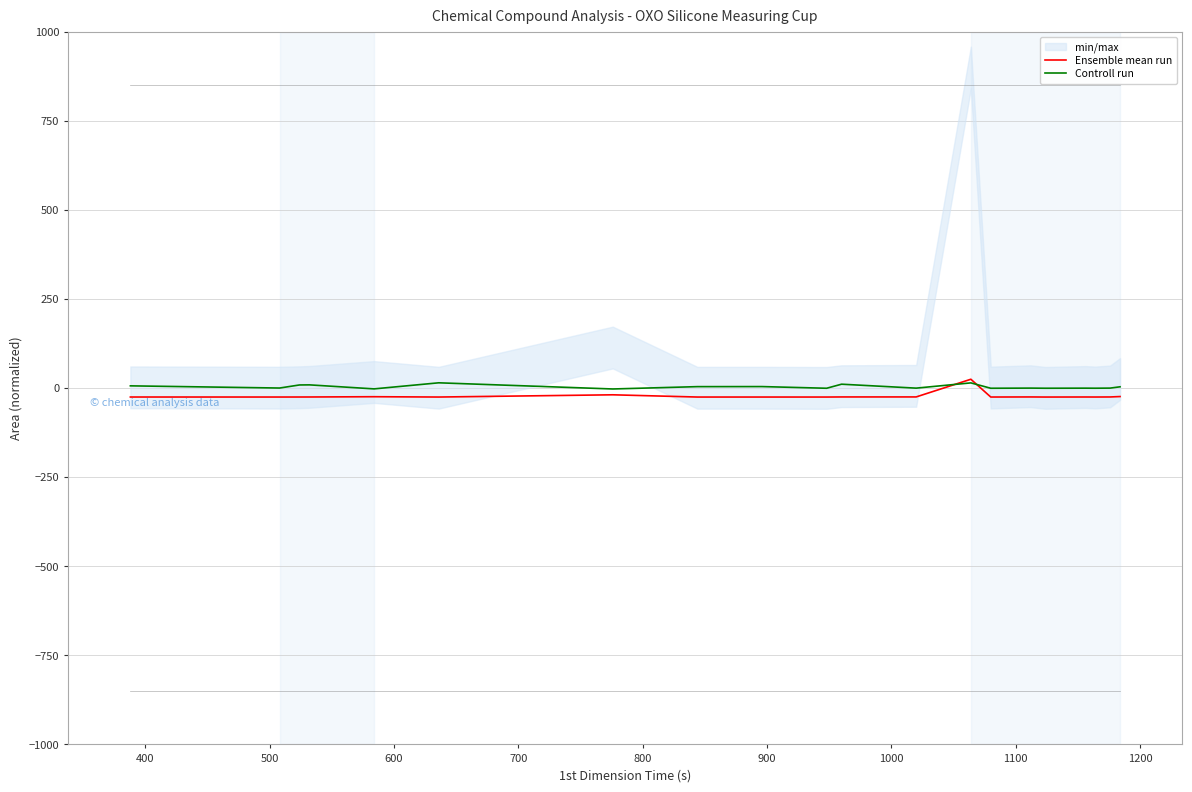

Reading right to left, what are all the values shown in this chart?

Ensemble mean run: -23.6	-24.7	-24.9	-24.8	-25.0	-24.7	-24.9	25.0	-24.6	-24.7	-25.0	-24.9	-24.9	-18.7	-24.9	-24.0	-24.8	-24.9	-24.9	-24.9
Controll run: 3.8	0.1	-0.2	-0.0	-0.2	0.1	-0.3	14.8	0.0	11.1	-0.3	4.4	4.3	-2.3	15.0	-2.0	9.2	8.9	0.3	6.5